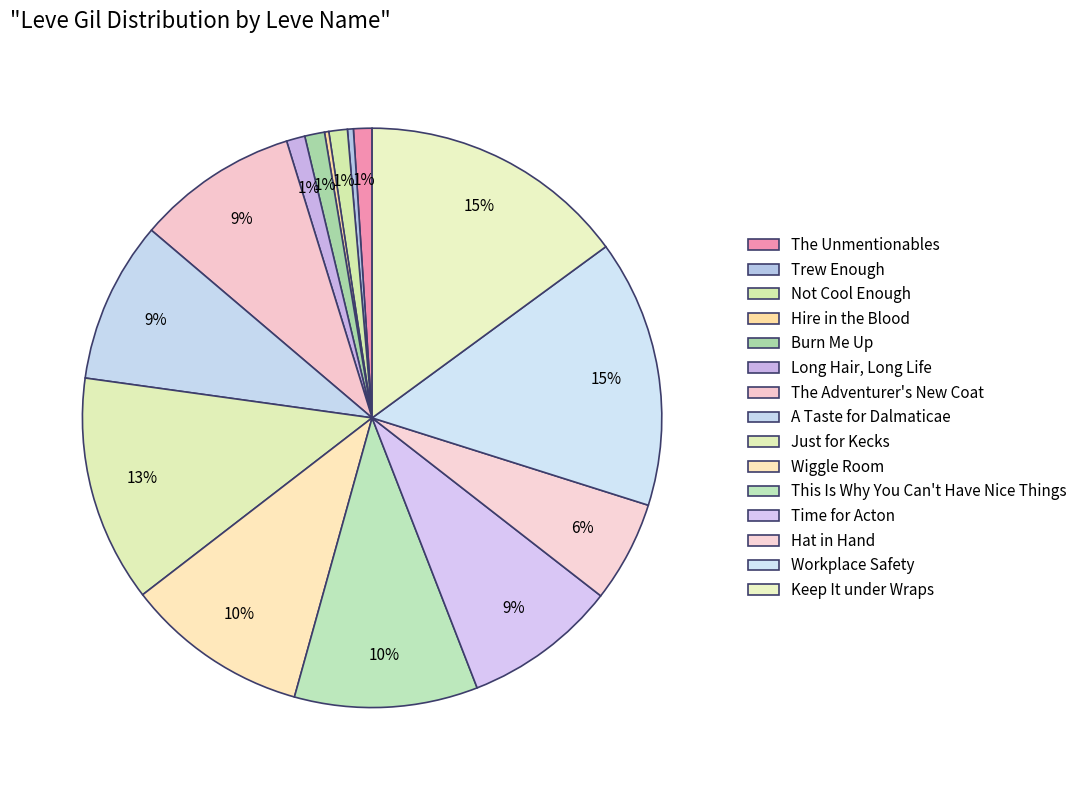

To the nearest percent, what is the difference between the largest and smallest slice percentages?

15%